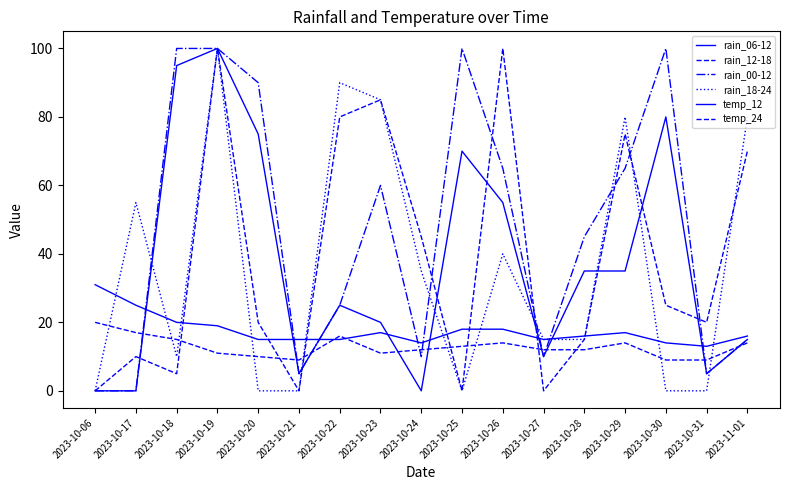

Reading left to right, transcribe all the data shown in this chart.

rain_06-12: 2023-10-06=0	2023-10-17=0	2023-10-18=95	2023-10-19=100	2023-10-20=75	2023-10-21=5	2023-10-22=25	2023-10-23=20	2023-10-24=0	2023-10-25=70	2023-10-26=55	2023-10-27=10	2023-10-28=35	2023-10-29=35	2023-10-30=80	2023-10-31=5	2023-11-01=15
rain_12-18: 2023-10-06=0	2023-10-17=10	2023-10-18=5	2023-10-19=100	2023-10-20=20	2023-10-21=0	2023-10-22=80	2023-10-23=85	2023-10-24=45	2023-10-25=0	2023-10-26=100	2023-10-27=0	2023-10-28=15	2023-10-29=75	2023-10-30=25	2023-10-31=20	2023-11-01=70
rain_00-12: 2023-10-06=0	2023-10-17=0	2023-10-18=100	2023-10-19=100	2023-10-20=90	2023-10-21=5	2023-10-22=25	2023-10-23=60	2023-10-24=10	2023-10-25=100	2023-10-26=65	2023-10-27=10	2023-10-28=45	2023-10-29=65	2023-10-30=100	2023-10-31=5	2023-11-01=15
rain_18-24: 2023-10-06=0	2023-10-17=55	2023-10-18=10	2023-10-19=100	2023-10-20=0	2023-10-21=0	2023-10-22=90	2023-10-23=85	2023-10-24=35	2023-10-25=0	2023-10-26=40	2023-10-27=15	2023-10-28=15	2023-10-29=80	2023-10-30=0	2023-10-31=0	2023-11-01=80
temp_12: 2023-10-06=31	2023-10-17=25	2023-10-18=20	2023-10-19=19	2023-10-20=15	2023-10-21=15	2023-10-22=15	2023-10-23=17	2023-10-24=14	2023-10-25=18	2023-10-26=18	2023-10-27=15	2023-10-28=16	2023-10-29=17	2023-10-30=14	2023-10-31=13	2023-11-01=16
temp_24: 2023-10-06=20	2023-10-17=17	2023-10-18=15	2023-10-19=11	2023-10-20=10	2023-10-21=9	2023-10-22=16	2023-10-23=11	2023-10-24=12	2023-10-25=13	2023-10-26=14	2023-10-27=12	2023-10-28=12	2023-10-29=14	2023-10-30=9	2023-10-31=9	2023-11-01=14